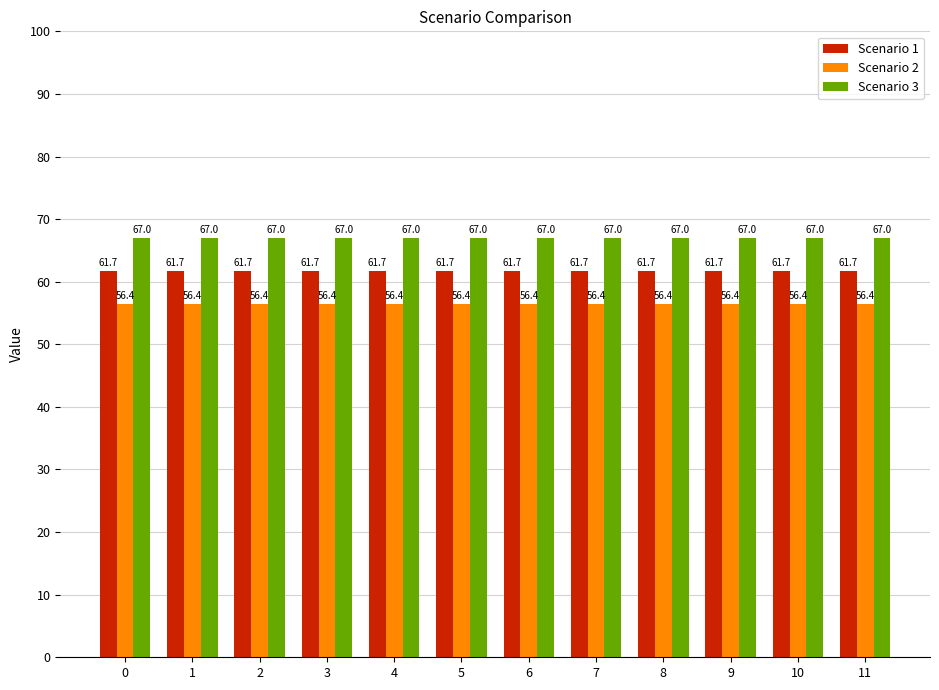

What is the sum of all Scenario 3 values?

803.8